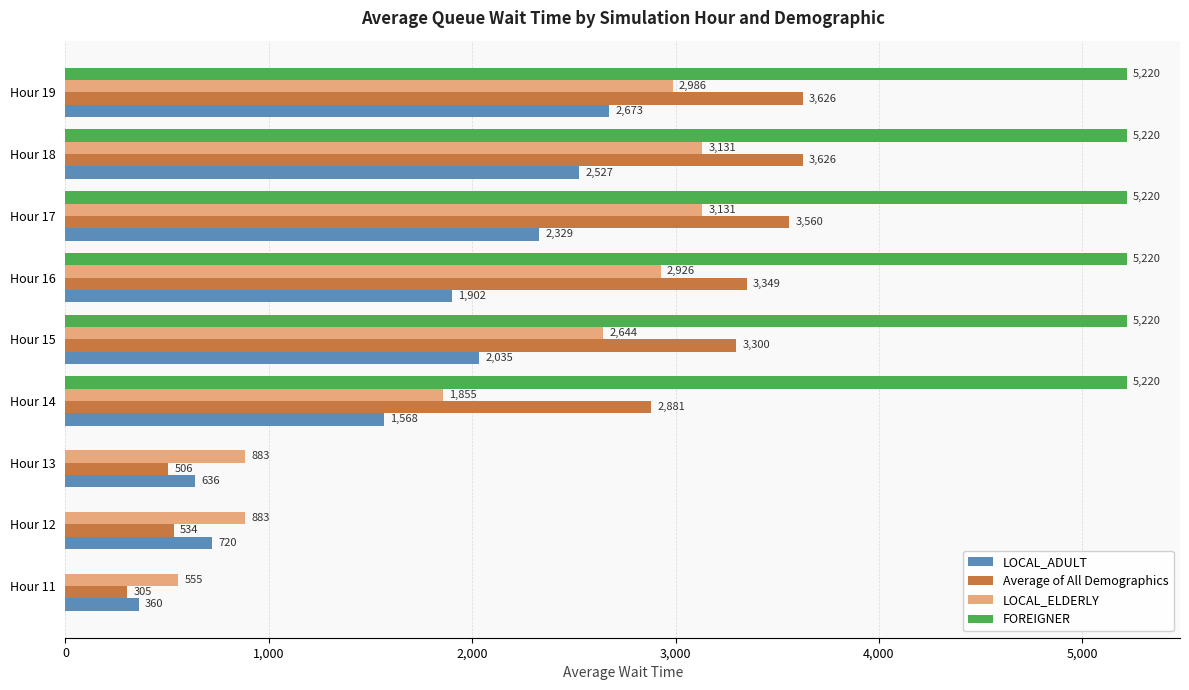

At which category is the sum across all series the highest?

Hour 19